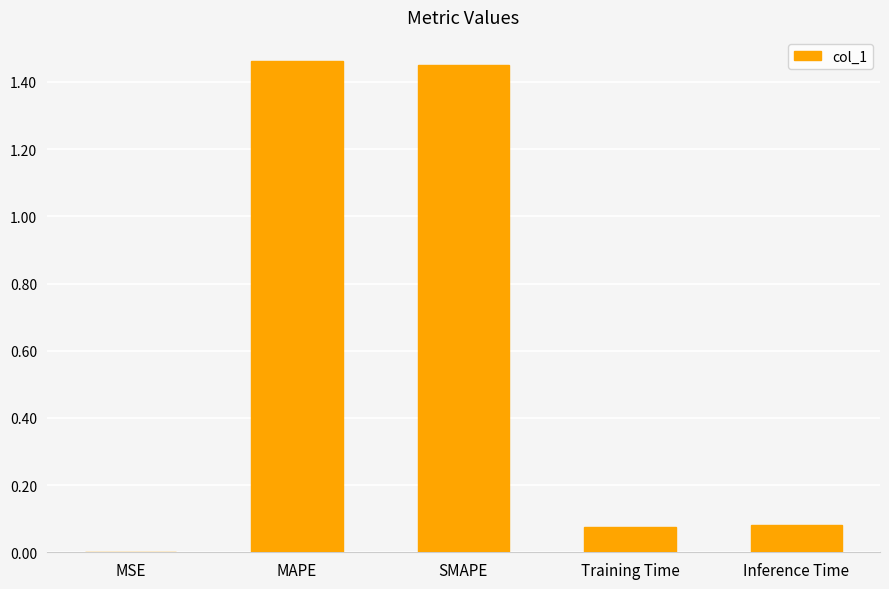

What is the sum of all values?

3.1